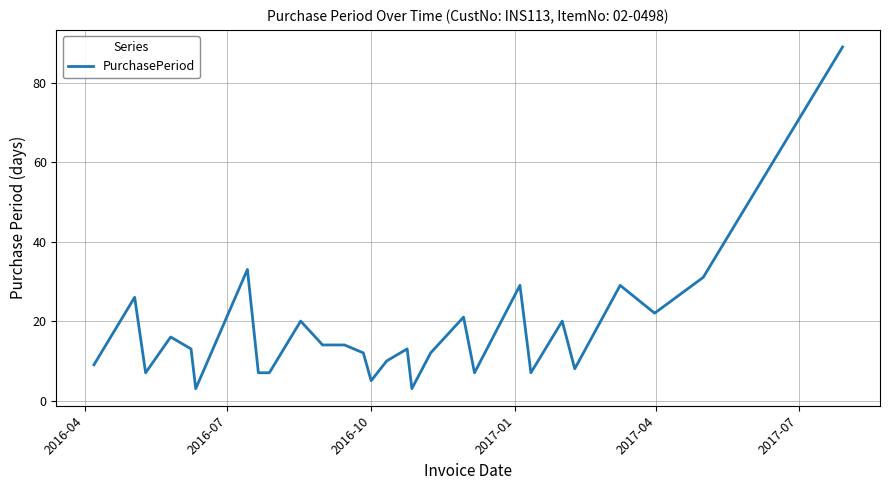

What is the minimum value shown in the chart?

3